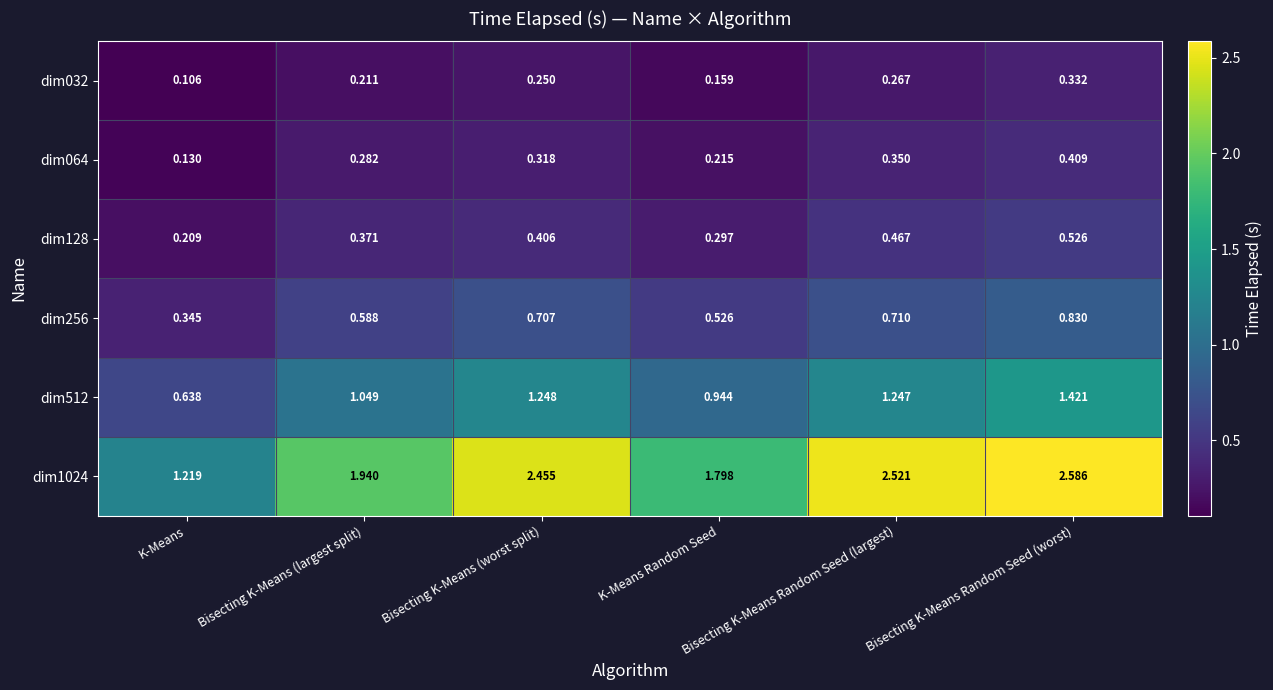

Reading left to right, what are all the values shown in this chart?

dim032: K-Means=0.1	Bisecting K-Means (largest split)=0.2	Bisecting K-Means (worst split)=0.2	K-Means Random Seed=0.2	Bisecting K-Means Random Seed (largest)=0.3	Bisecting K-Means Random Seed (worst)=0.3
dim064: K-Means=0.1	Bisecting K-Means (largest split)=0.3	Bisecting K-Means (worst split)=0.3	K-Means Random Seed=0.2	Bisecting K-Means Random Seed (largest)=0.3	Bisecting K-Means Random Seed (worst)=0.4
dim128: K-Means=0.2	Bisecting K-Means (largest split)=0.4	Bisecting K-Means (worst split)=0.4	K-Means Random Seed=0.3	Bisecting K-Means Random Seed (largest)=0.5	Bisecting K-Means Random Seed (worst)=0.5
dim256: K-Means=0.3	Bisecting K-Means (largest split)=0.6	Bisecting K-Means (worst split)=0.7	K-Means Random Seed=0.5	Bisecting K-Means Random Seed (largest)=0.7	Bisecting K-Means Random Seed (worst)=0.8
dim512: K-Means=0.6	Bisecting K-Means (largest split)=1.0	Bisecting K-Means (worst split)=1.2	K-Means Random Seed=0.9	Bisecting K-Means Random Seed (largest)=1.2	Bisecting K-Means Random Seed (worst)=1.4
dim1024: K-Means=1.2	Bisecting K-Means (largest split)=1.9	Bisecting K-Means (worst split)=2.5	K-Means Random Seed=1.8	Bisecting K-Means Random Seed (largest)=2.5	Bisecting K-Means Random Seed (worst)=2.6